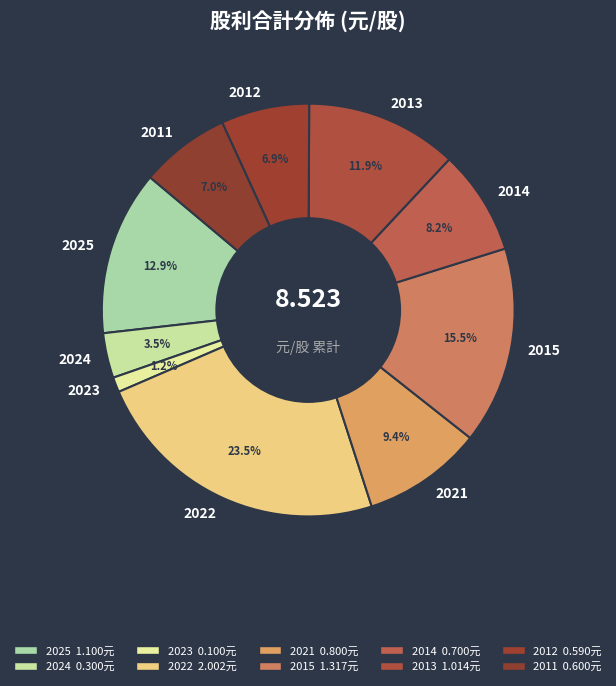

Does 2022 represent more than half of the total?

No